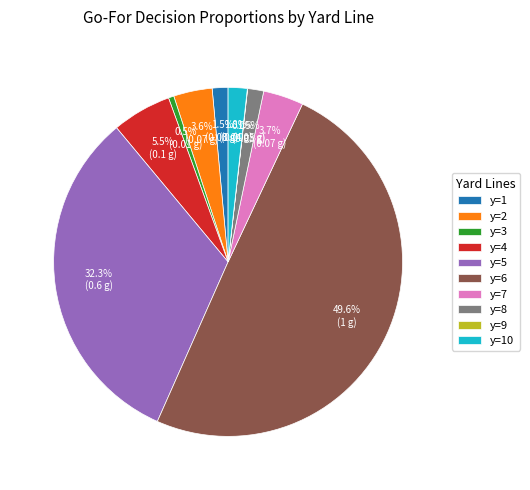

What percentage is the y=5 slice, to the nearest percent?

32%